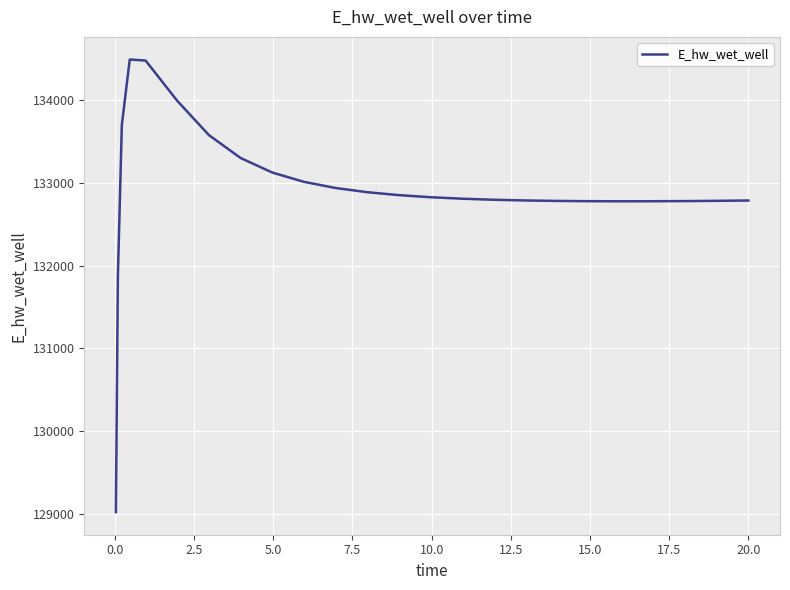

What is the minimum value shown in the chart?

129019.5